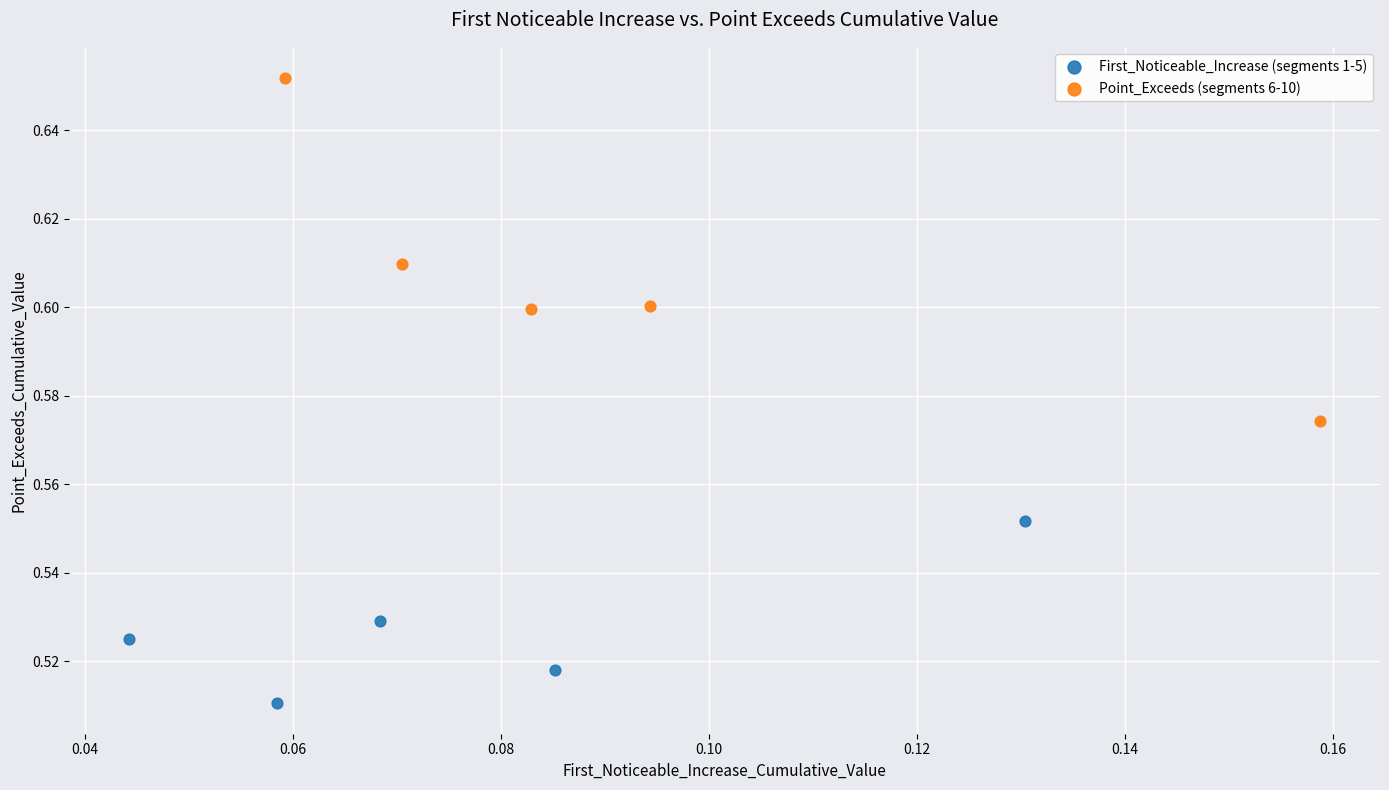

Which series reaches the maximum Y coordinate?

Point_Exceeds (segments 6-10)